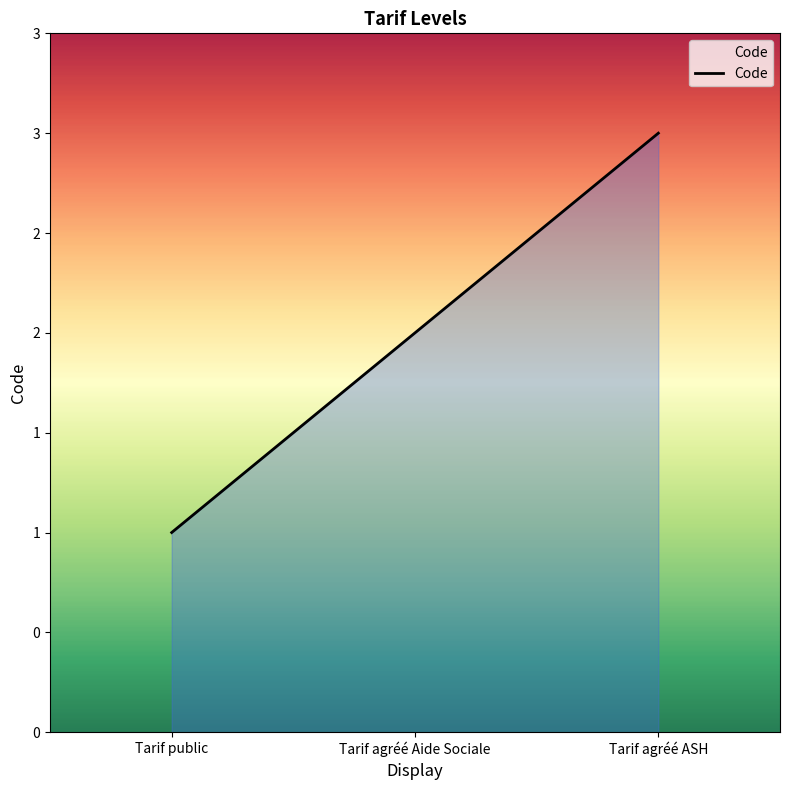

What is the value of the 2nd point from the left?

2